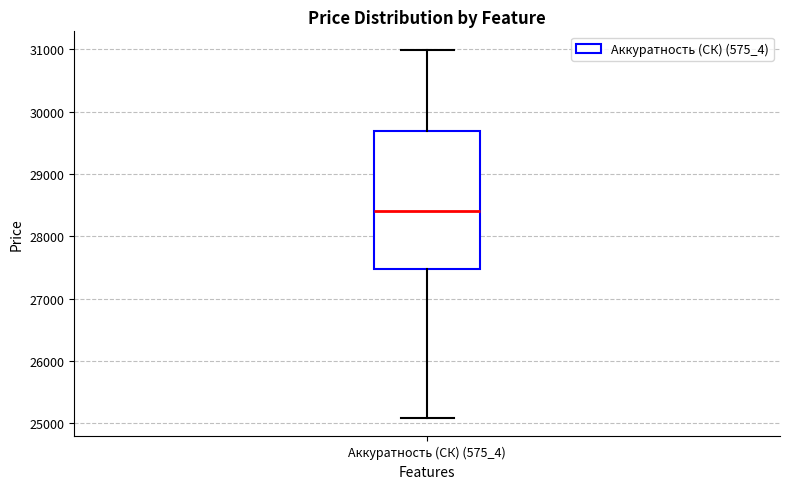

Read this box plot against the y-axis: the position of the median line, the range covered by the box, and the ends of both whiskers. The values are not printed on the chart, so give them approximately, as read against the axis.

median 28400, box 27500 to 29700, whiskers 25100 to 31000